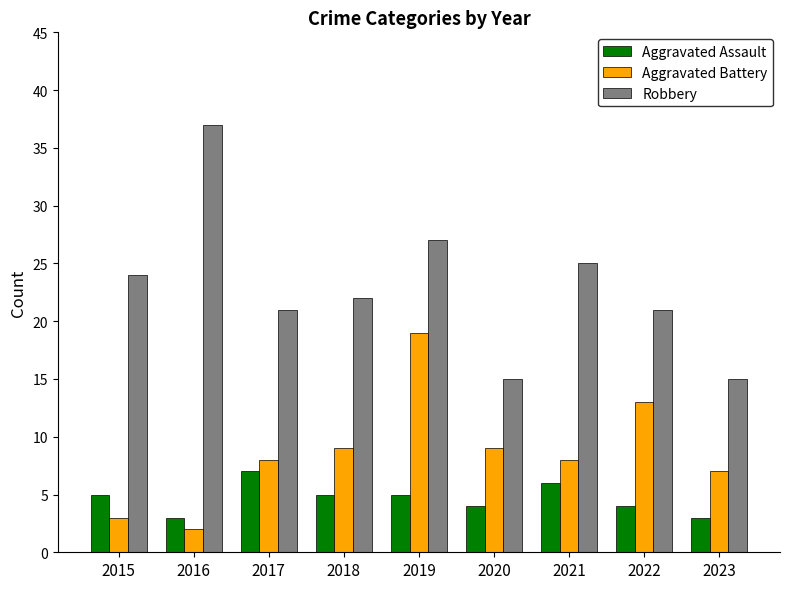

Which series has the largest total across all categories?

Robbery